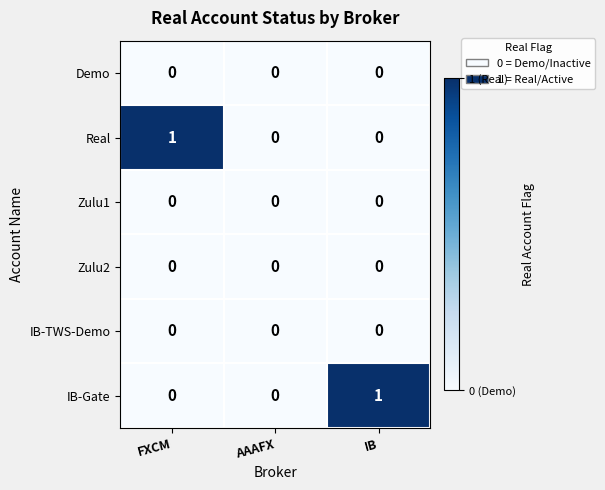

Between FXCM and AAAFX, which series saw the biggest shift?

Real